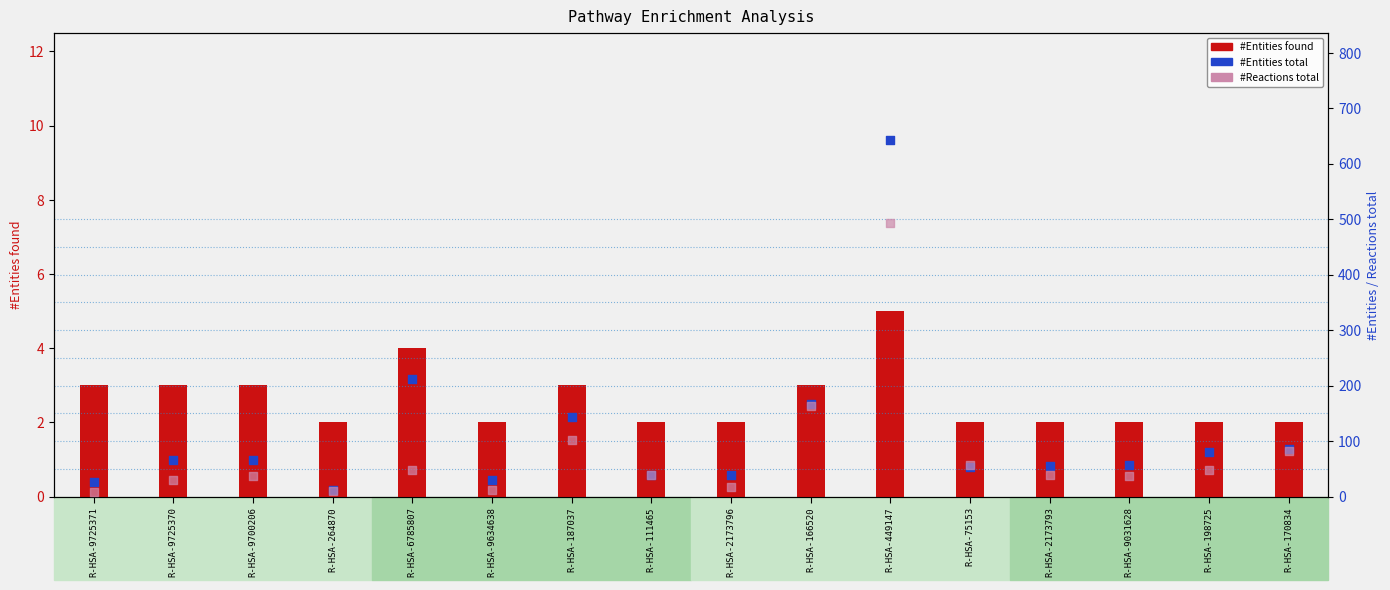

At which category is the sum across all series the highest?

R-HSA-449147